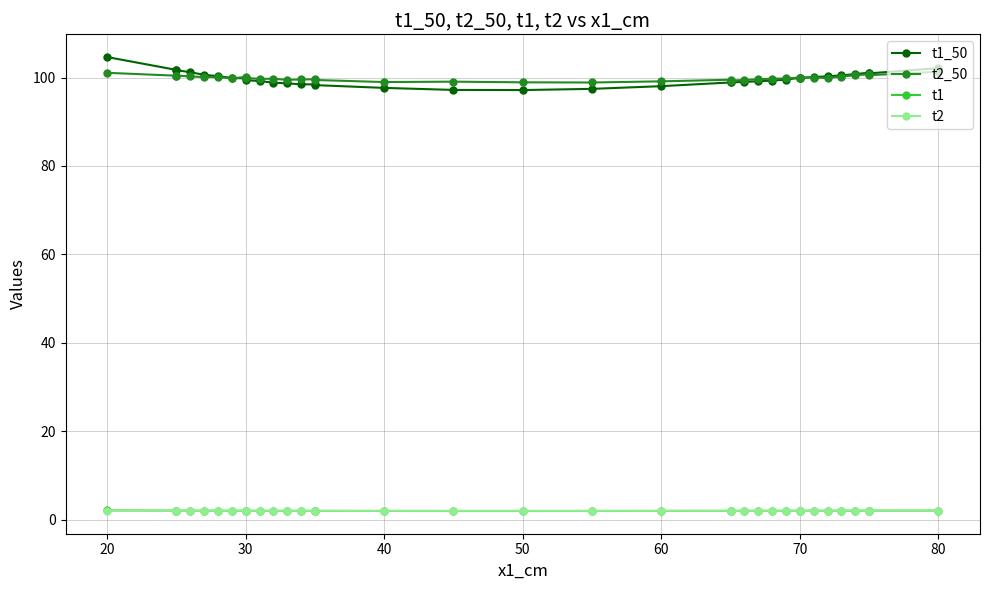

Reading left to right, what are all the values shown in this chart?

t1_50: 104.6	101.7	101.7	101.2	100.6	100.3	99.9	99.8	99.4	99.2	98.8	98.7	98.5	98.4	98.3	97.7	97.2	97.2	97.4	98.0	98.9	98.9	99.0	99.2	99.3	99.5	99.9	99.9	100.1	100.3	100.5	100.8	101.1	100.9	102.1
t2_50: 101.1	100.4	100.4	100.2	100.1	100.1	99.8	100.1	99.9	99.7	99.7	99.5	99.6	99.6	99.4	99.0	99.1	98.9	98.9	99.1	99.5	99.3	99.4	99.6	99.7	99.8	100.0	99.9	100.0	99.9	100.2	100.5	100.8	100.5	101.3
t1: 2.1	2.0	2.0	2.0	2.0	2.0	2.0	2.0	2.0	2.0	2.0	2.0	2.0	2.0	2.0	2.0	1.9	1.9	1.9	2.0	2.0	2.0	2.0	2.0	2.0	2.0	2.0	2.0	2.0	2.0	2.0	2.0	2.0	2.0	2.0
t2: 2.0	2.0	2.0	2.0	2.0	2.0	2.0	2.0	2.0	2.0	2.0	2.0	2.0	2.0	2.0	2.0	2.0	2.0	2.0	2.0	2.0	2.0	2.0	2.0	2.0	2.0	2.0	2.0	2.0	2.0	2.0	2.0	2.0	2.0	2.0